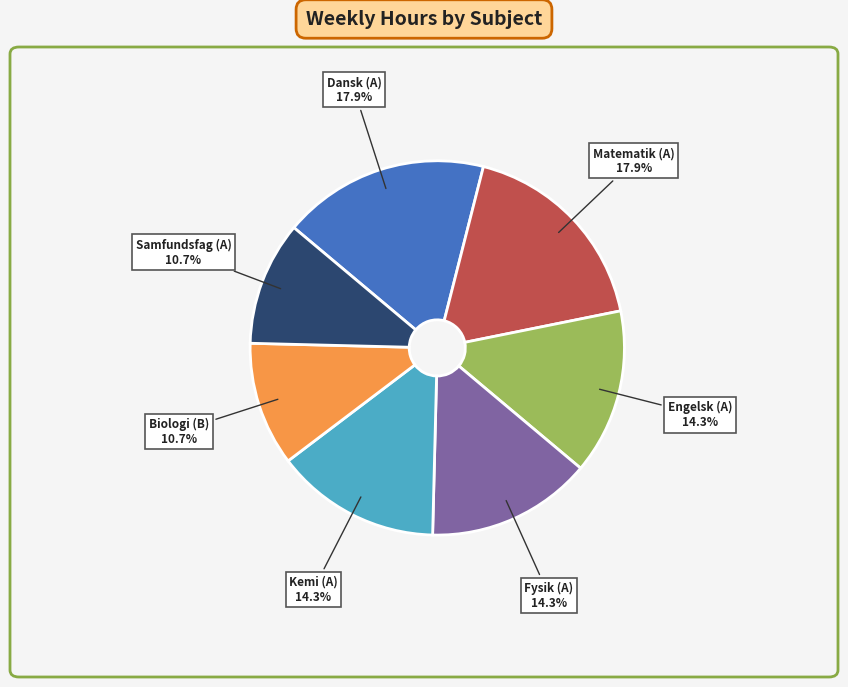

Does any single category account for the majority?

No